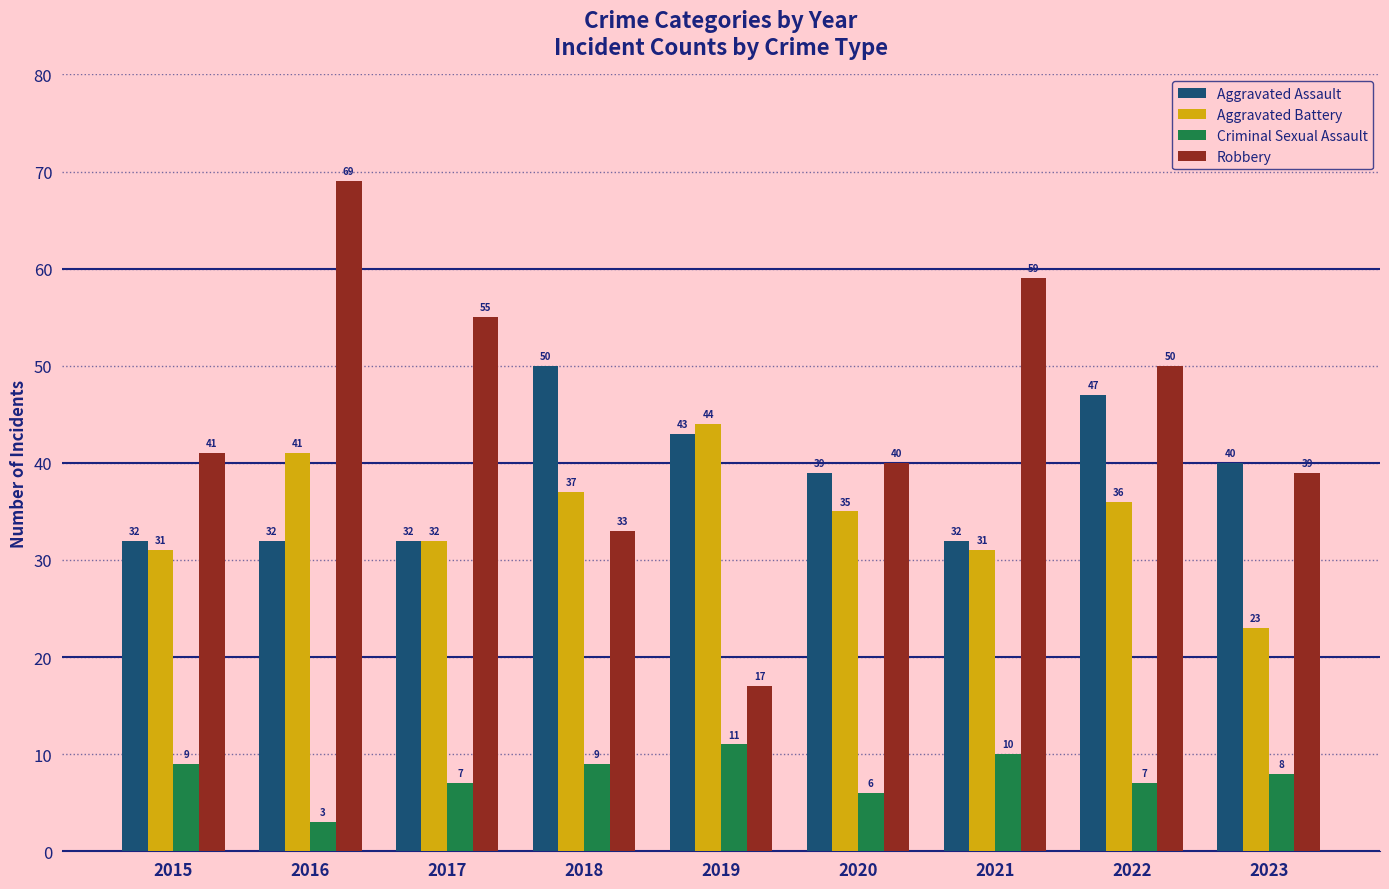

What is the spread (max minus min) of values at 2016?

66